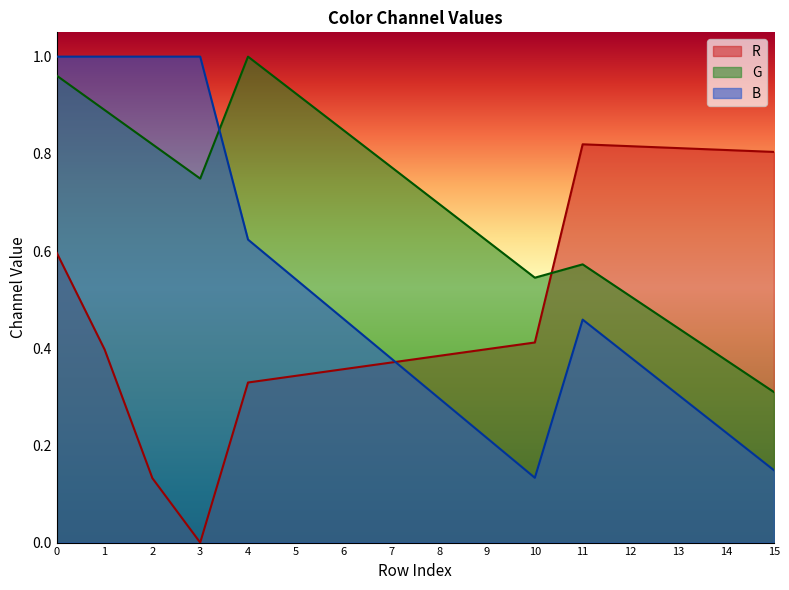

What value does the R series have at 12?

0.8